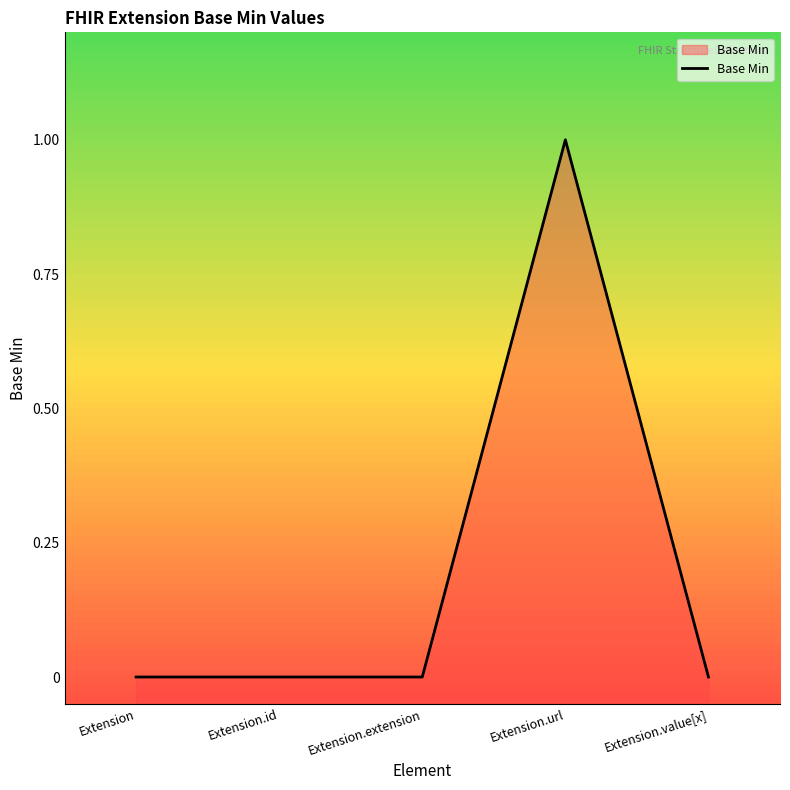

What position from the right is Extension.value[x]?

1